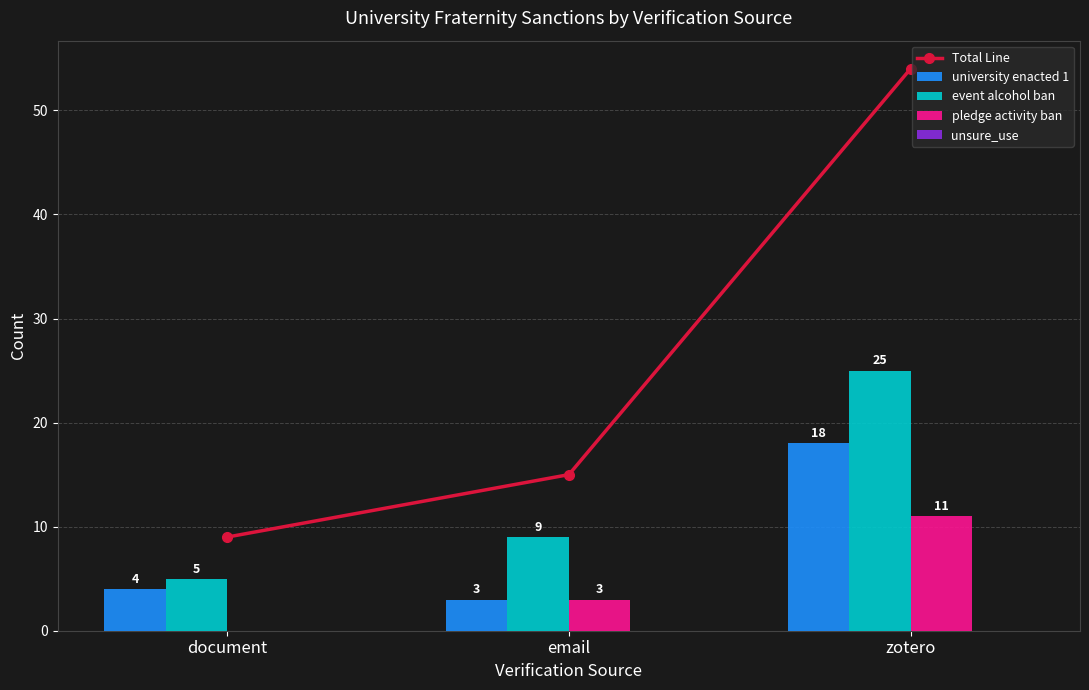

What is the label of the 2nd bar from the right?

email